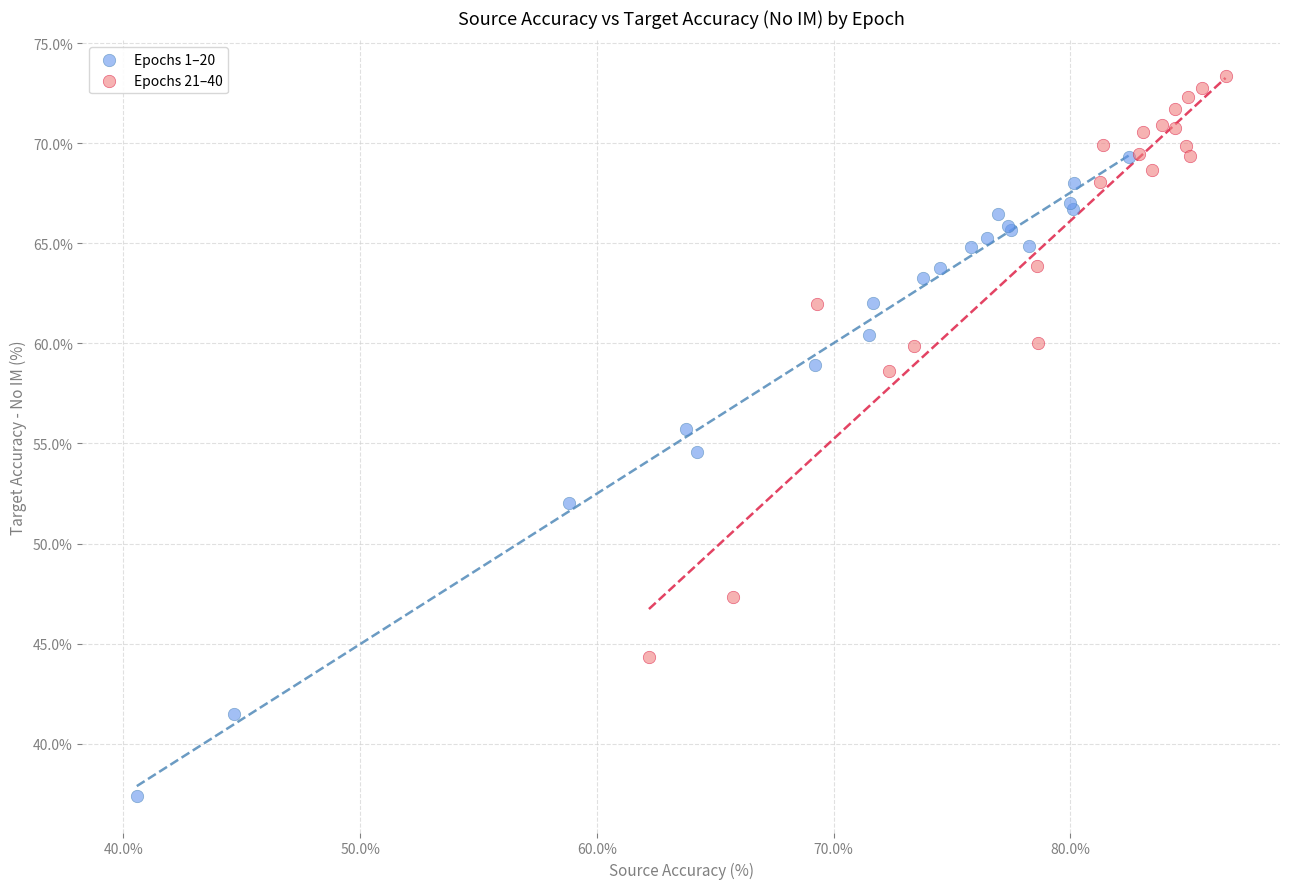

Which series has the largest Y range (max minus min)?

Epochs 1–20